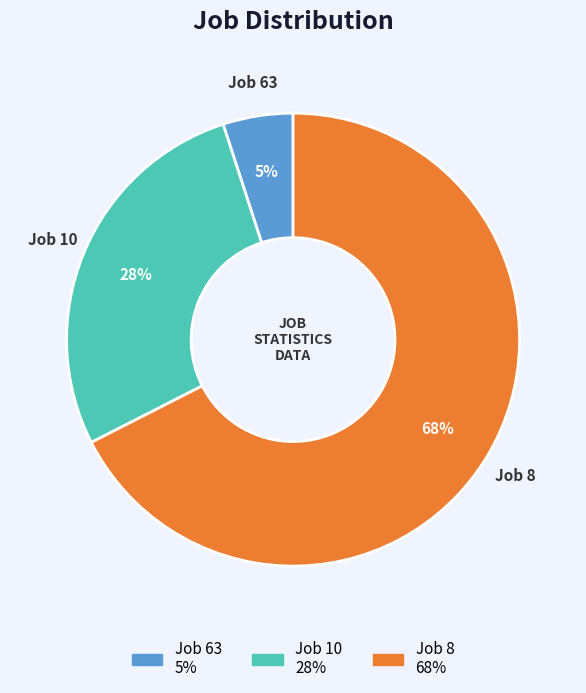

What is the largest slice in the pie chart?

Job 8